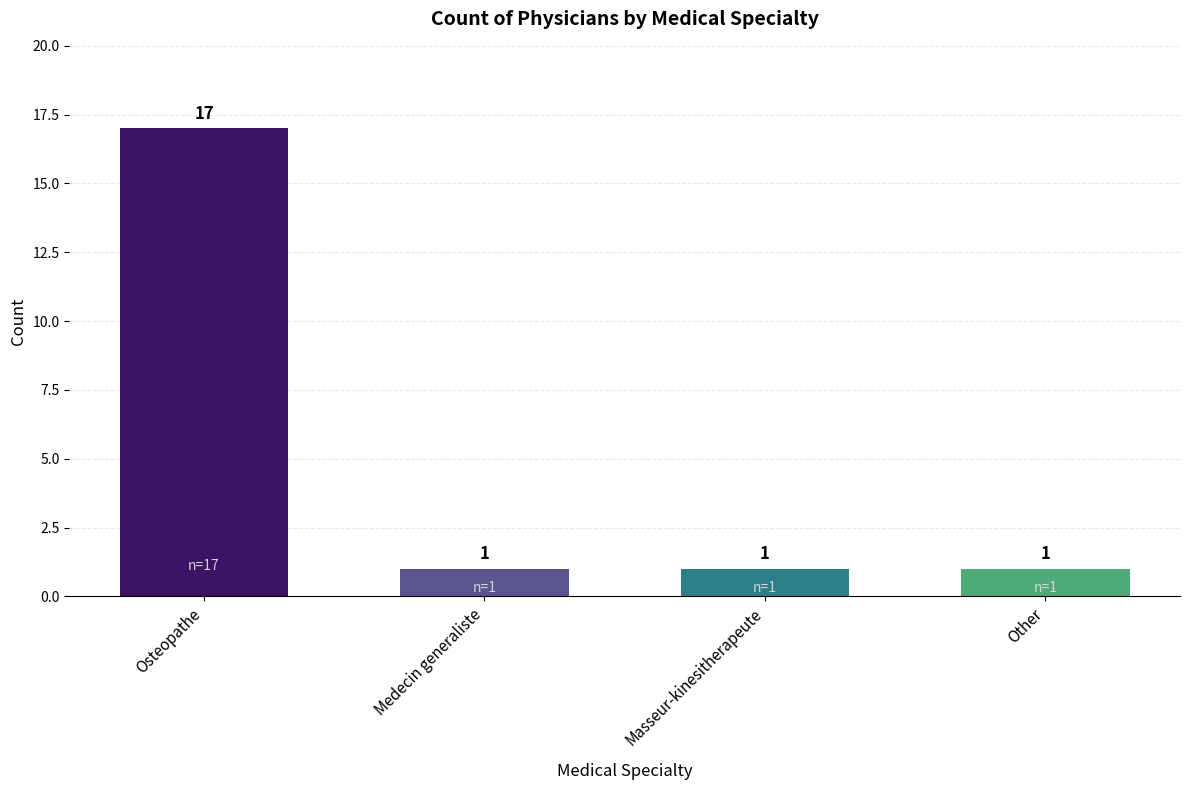

What is the value of the 3rd bar from the left?

1